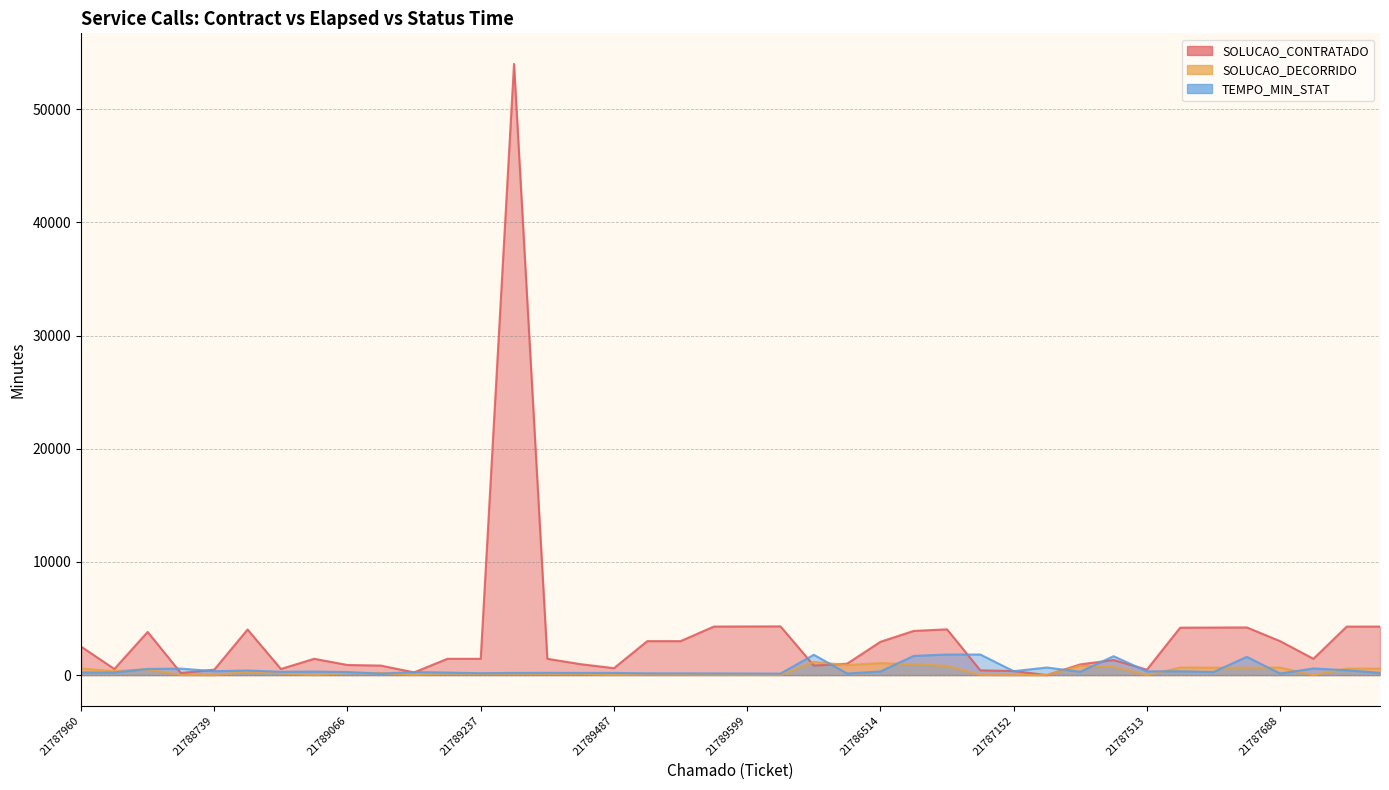

Is it true that SOLUCAO_CONTRATADO equals 964 at 21789356?

True